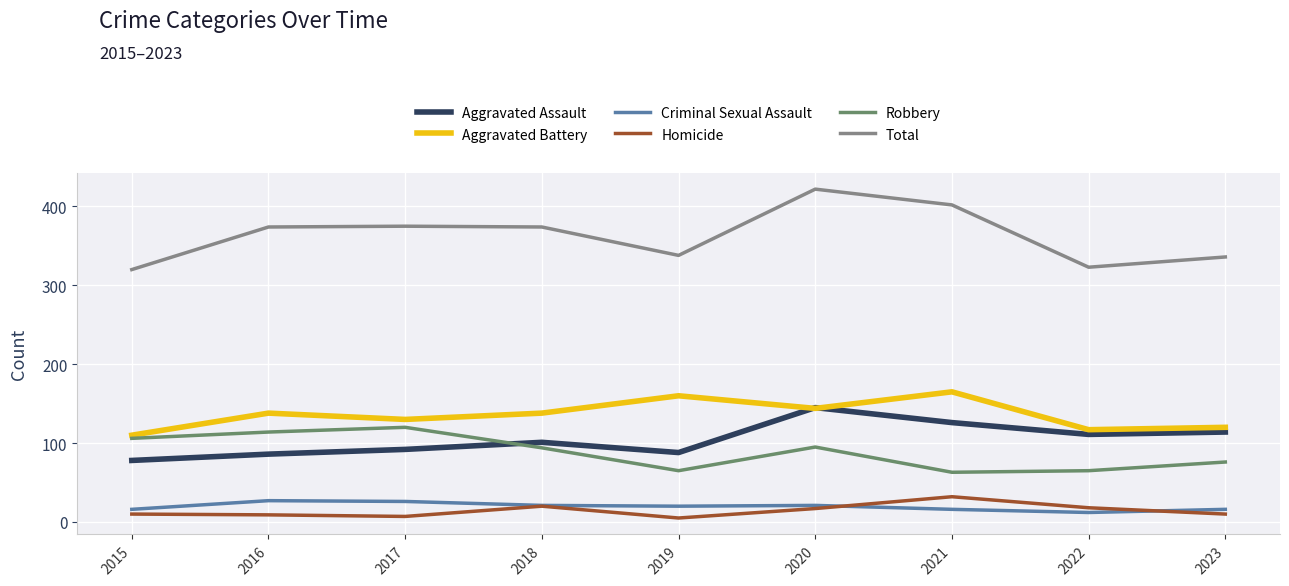

How many interior local peaks does the Aggravated Battery series have?

3